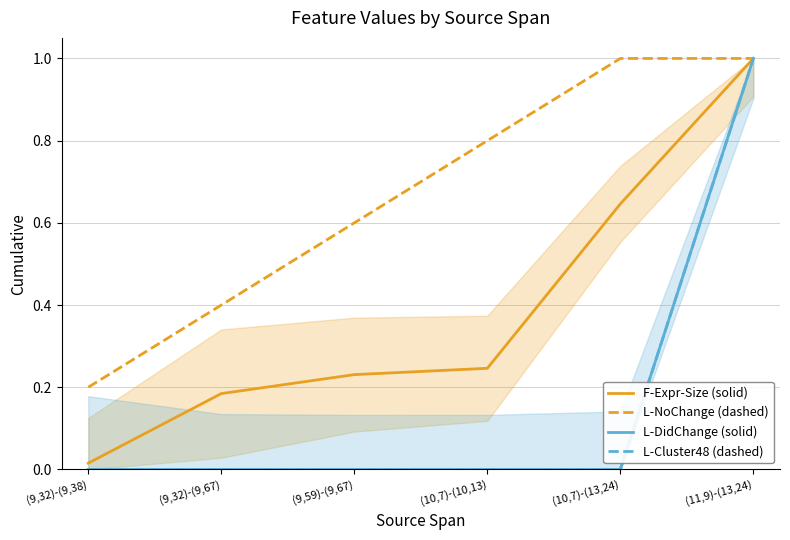

Rank the series by their maximum value, from highest to lowest.

F-Expr-Size (solid), L-NoChange (dashed), L-DidChange (solid), L-Cluster48 (dashed)